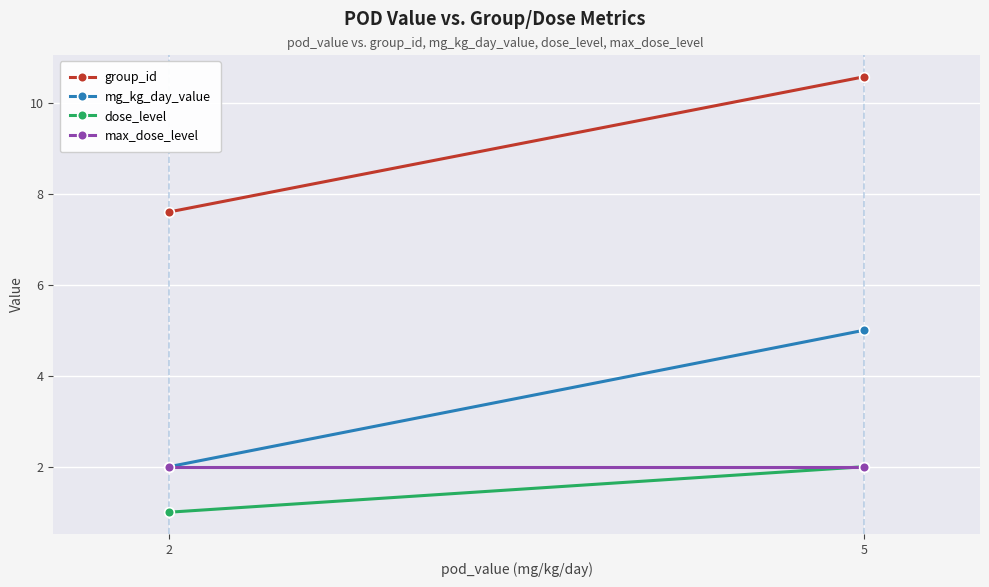

Reading left to right, what are all the values shown in this chart?

group_id: 2=7.6	5=10.6
mg_kg_day_value: 2=2.0	5=5.0
dose_level: 2=1.0	5=2.0
max_dose_level: 2=2.0	5=2.0